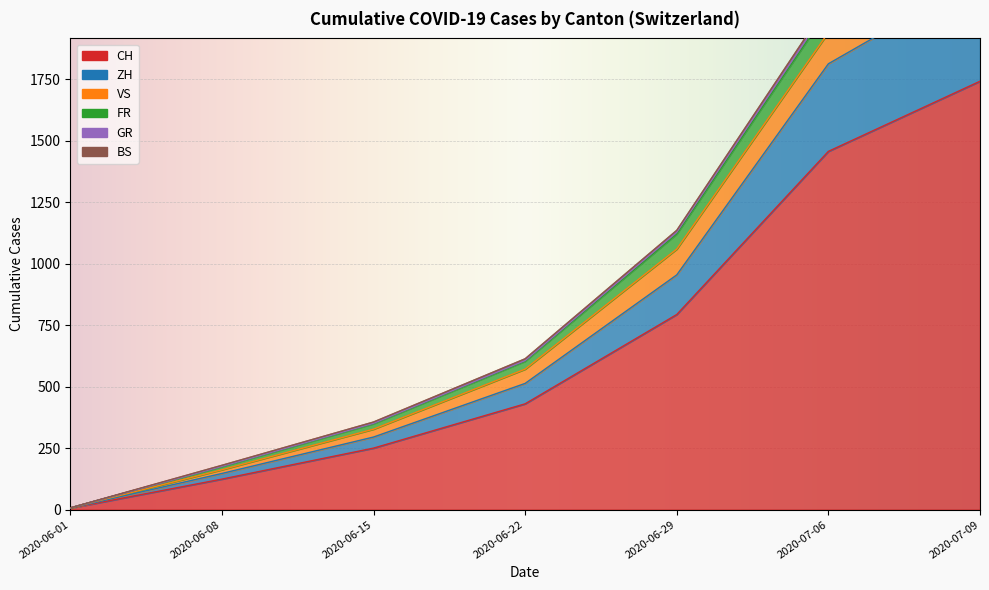

What is the difference between the highest and lowest values at 2020-06-08?

51